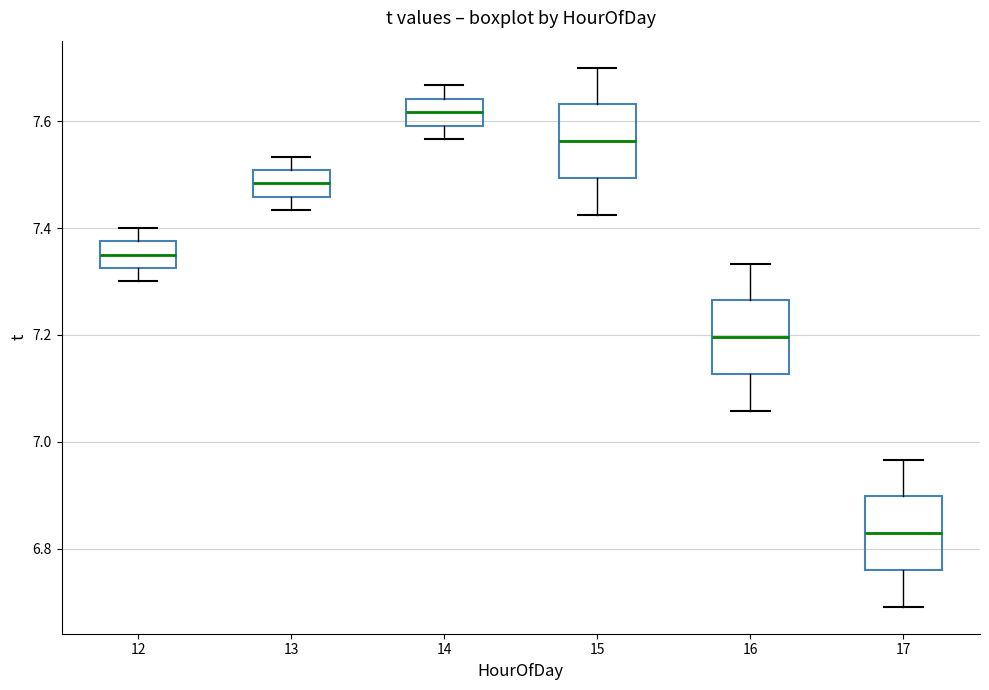

Reading left to right, transcribe this box plot: for each box, give where its median line is, the range the box spans, and where its two whiskers end, as read against the y-axis. The values are not printed on the chart, so give them approximately, as read against the axis.

12: median 7.36, box 7.32 to 7.38, whiskers 7.30 to 7.40
13: median 7.48, box 7.46 to 7.50, whiskers 7.44 to 7.54
14: median 7.62, box 7.60 to 7.64, whiskers 7.56 to 7.66
15: median 7.56, box 7.50 to 7.64, whiskers 7.42 to 7.70
16: median 7.20, box 7.12 to 7.26, whiskers 7.06 to 7.34
17: median 6.82, box 6.76 to 6.90, whiskers 6.70 to 6.96